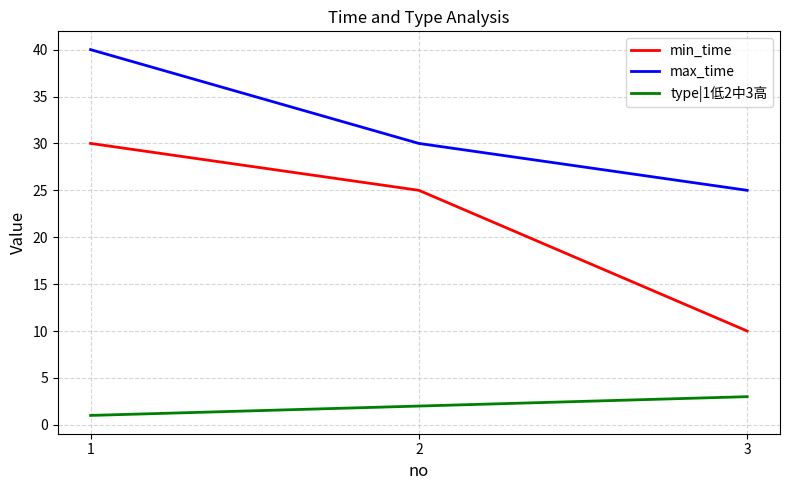

How many distinct data groups are displayed?

3